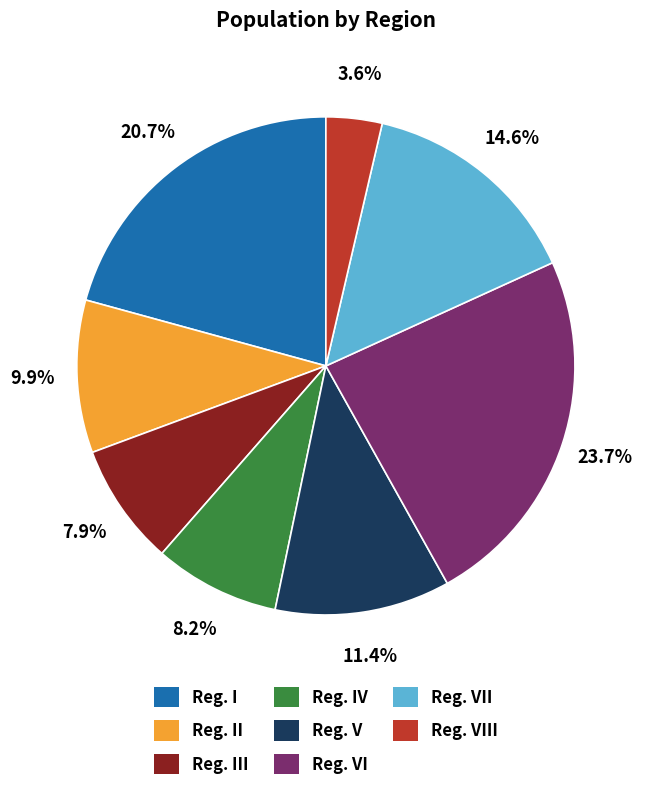

Count the number of slices in the pie.

8